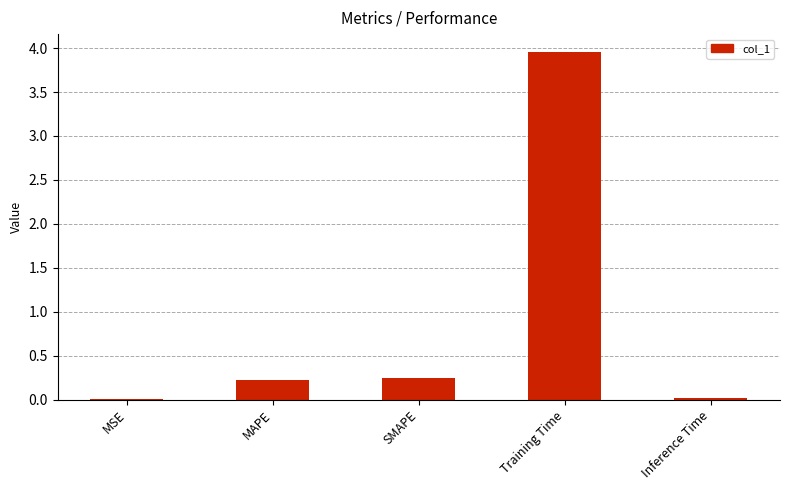

Which label corresponds to the largest value in the chart?

Training Time